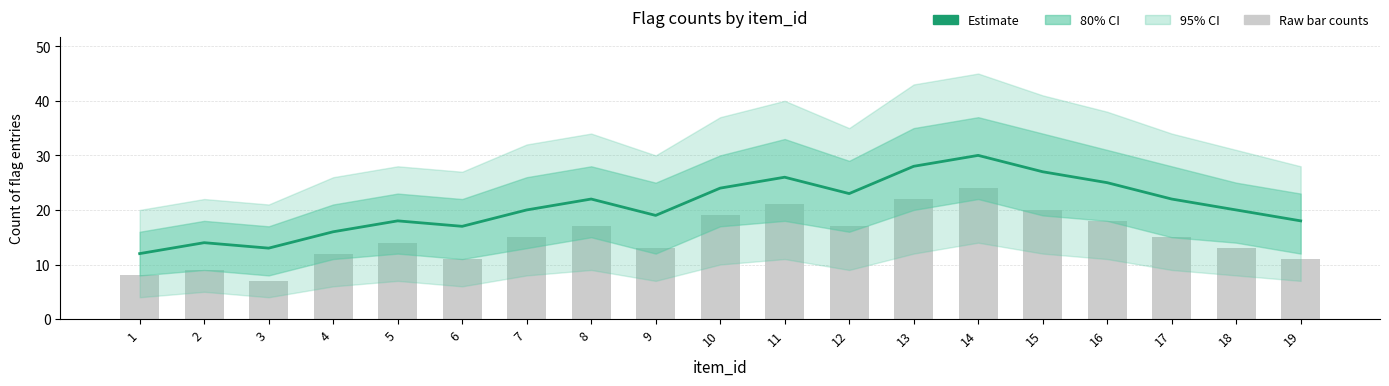

Rank the series at 14 from lowest to highest value.

Raw bar counts, Estimate